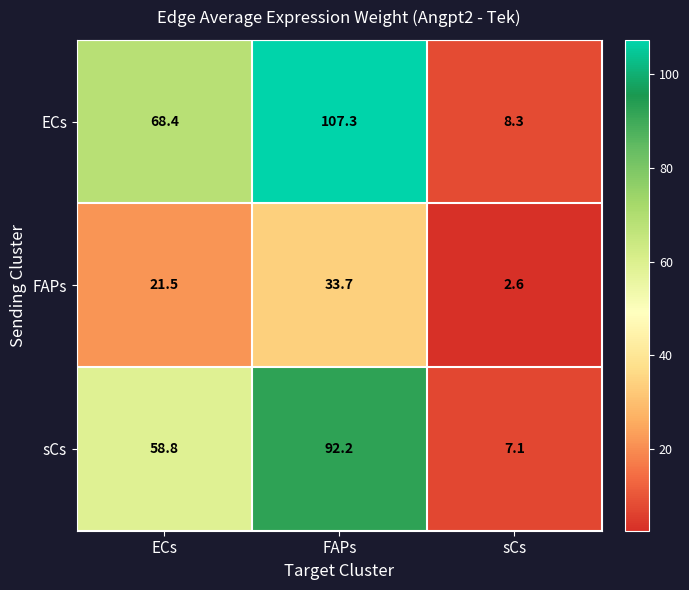

Reading left to right, transcribe all the data shown in this chart.

ECs: ECs=68.4	FAPs=107.3	sCs=8.3
FAPs: ECs=21.5	FAPs=33.7	sCs=2.6
sCs: ECs=58.8	FAPs=92.2	sCs=7.1